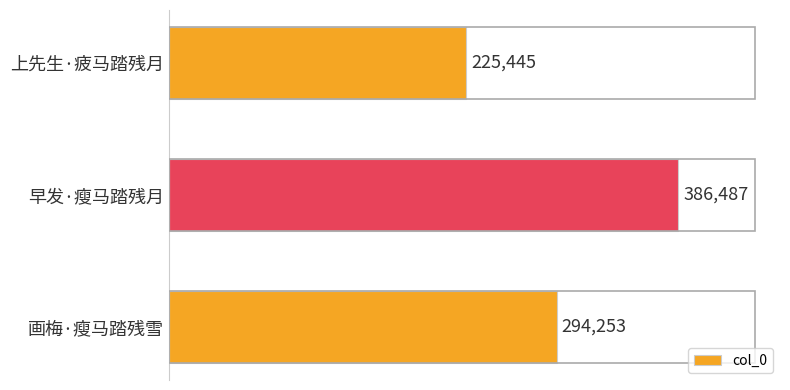

Is it true that the value at 早发·瘦马踏残月 is 517927?

False